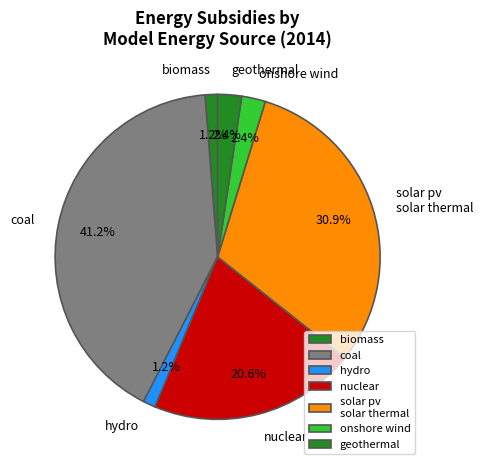

Between biomass and coal, which is larger?

coal